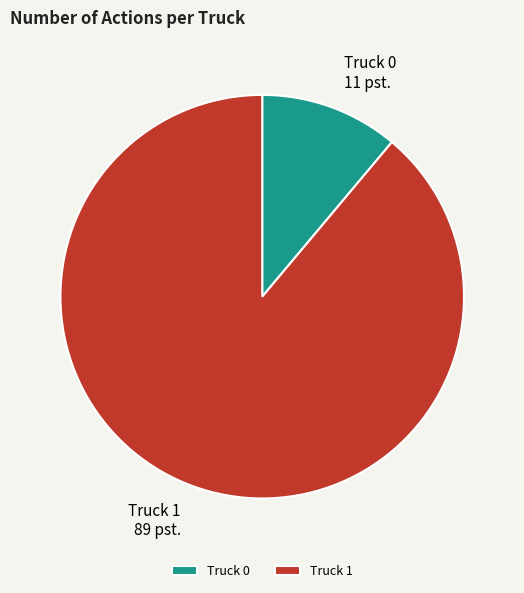

How many segments does this pie chart have?

2